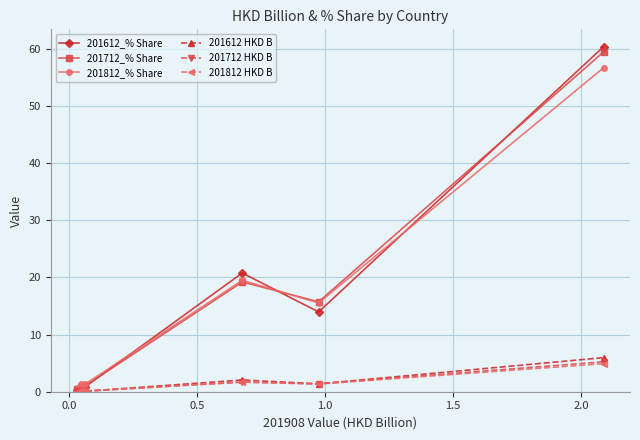

Which series has the largest range (max minus min)?

201612_% Share